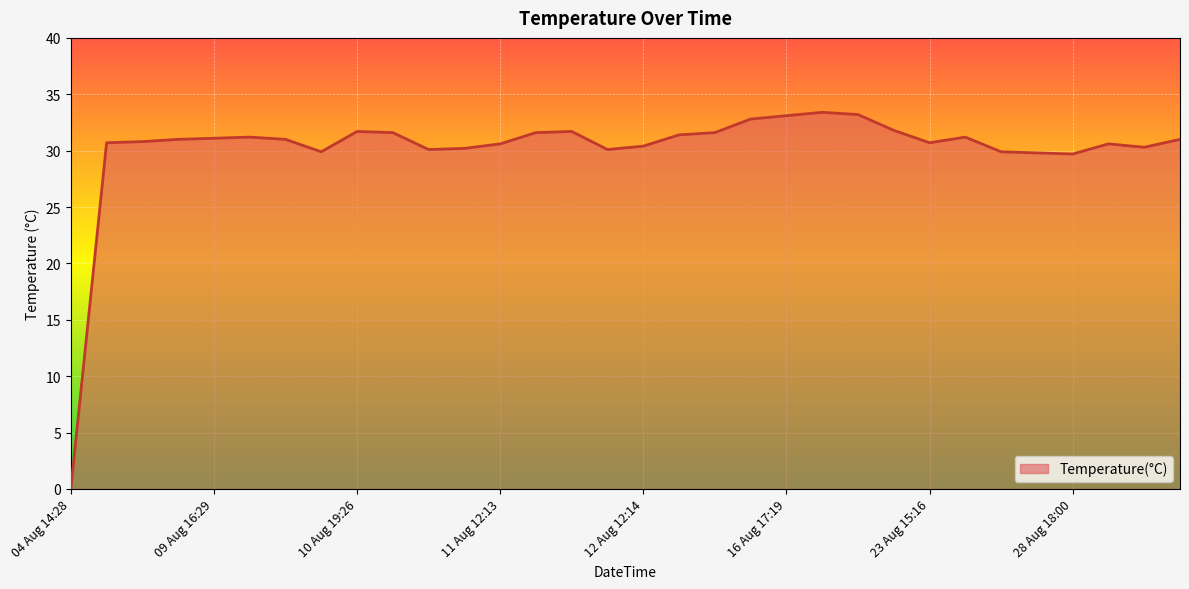

Does the chart display data point markers on the line(s)?

No